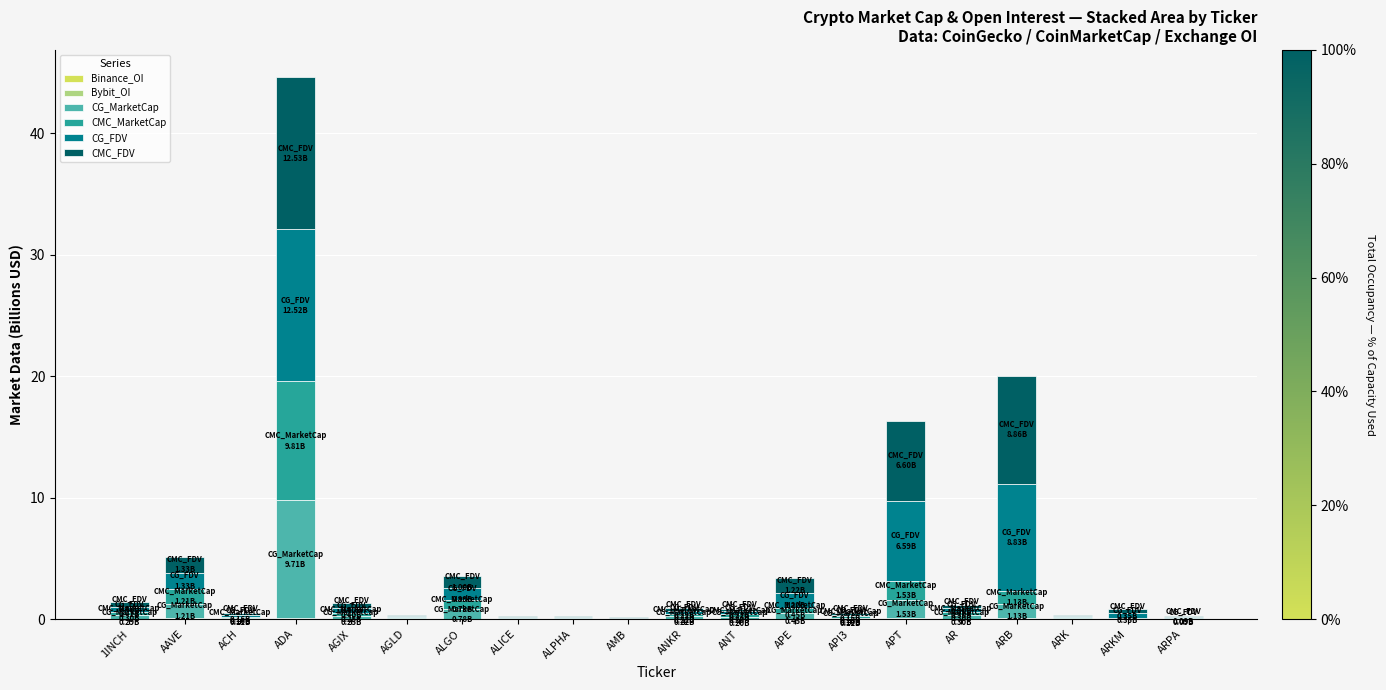

At which category is the sum across all series the highest?

ADA